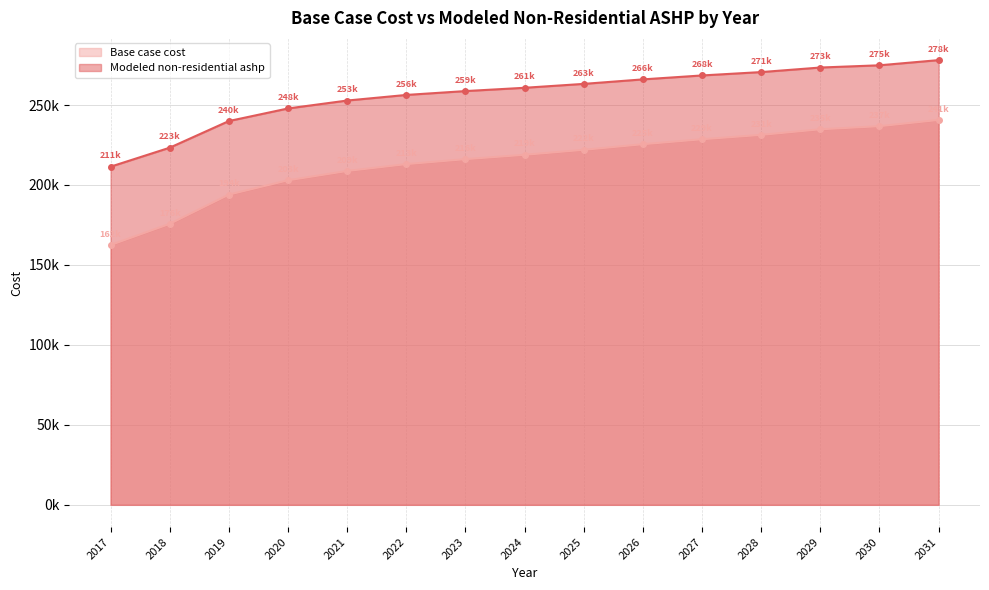

Is the value of Base case cost at 2020 greater than the value of Modeled non-residential ashp at 2028?

No